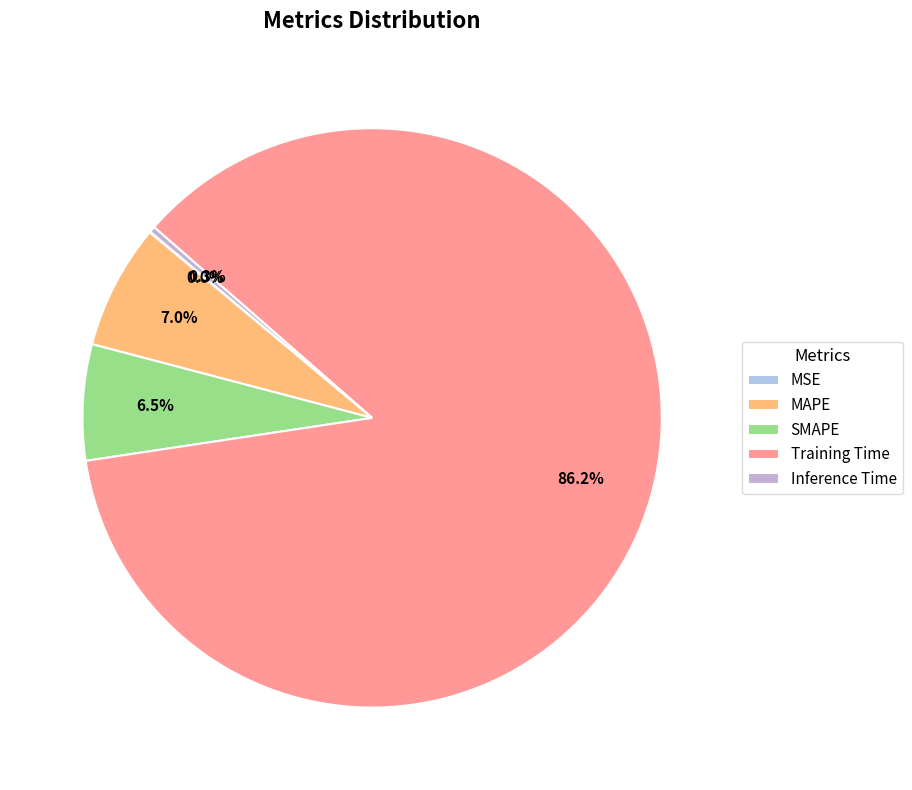

Which slice is the smallest?

MSE